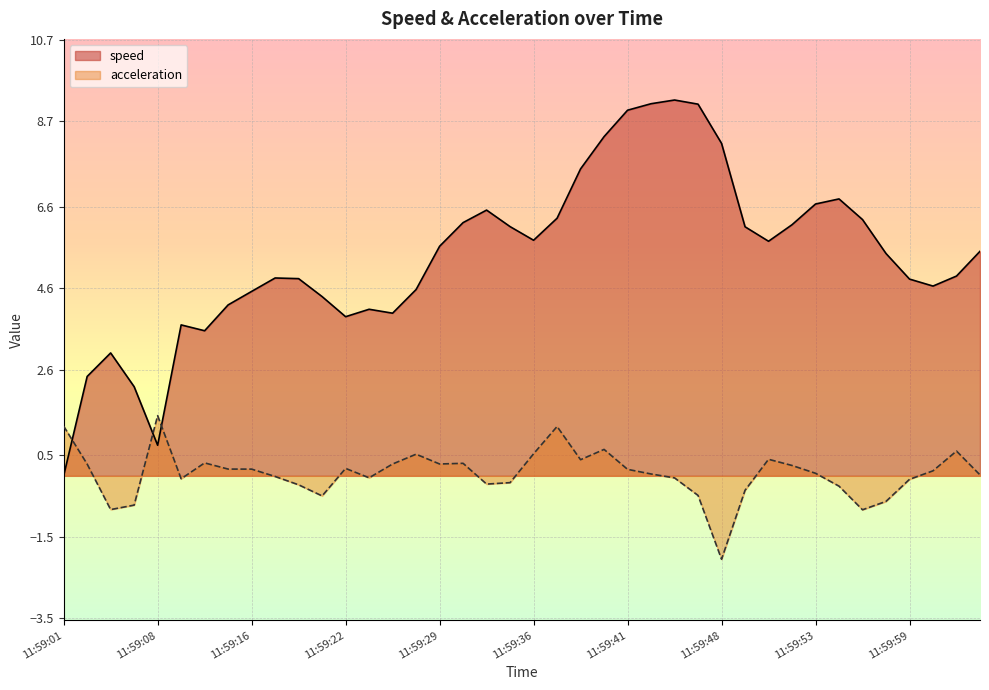

Reading right to left, extract all data points from this chart.

speed: 12:00:04=5.5	12:00:03=4.9	12:00:01=4.7	11:59:59=4.8	11:59:58=5.5	11:59:57=6.3	11:59:55=6.8	11:59:53=6.7	11:59:51=6.2	11:59:50=5.8	11:59:49=6.1	11:59:48=8.2	11:59:46=9.1	11:59:44=9.2	11:59:42=9.1	11:59:41=9.0	11:59:40=8.3	11:59:38=7.5	11:59:37=6.3	11:59:36=5.8	11:59:34=6.1	11:59:32=6.5	11:59:31=6.2	11:59:29=5.6	11:59:27=4.6	11:59:25=4.0	11:59:23=4.1	11:59:22=3.9	11:59:21=4.4	11:59:19=4.8	11:59:18=4.9	11:59:16=4.5	11:59:14=4.2	11:59:12=3.6	11:59:10=3.7	11:59:08=0.8	11:59:06=2.2	11:59:05=3.0	11:59:03=2.4	11:59:01=0.0
acceleration: 12:00:04=0.0	12:00:03=0.6	12:00:01=0.1	11:59:59=-0.1	11:59:58=-0.6	11:59:57=-0.8	11:59:55=-0.3	11:59:53=0.1	11:59:51=0.3	11:59:50=0.4	11:59:49=-0.4	11:59:48=-2.0	11:59:46=-0.5	11:59:44=-0.1	11:59:42=0.0	11:59:41=0.2	11:59:40=0.6	11:59:38=0.4	11:59:37=1.2	11:59:36=0.5	11:59:34=-0.2	11:59:32=-0.2	11:59:31=0.3	11:59:29=0.3	11:59:27=0.5	11:59:25=0.3	11:59:23=-0.0	11:59:22=0.2	11:59:21=-0.5	11:59:19=-0.2	11:59:18=-0.0	11:59:16=0.2	11:59:14=0.2	11:59:12=0.3	11:59:10=-0.1	11:59:08=1.5	11:59:06=-0.7	11:59:05=-0.8	11:59:03=0.3	11:59:01=1.2